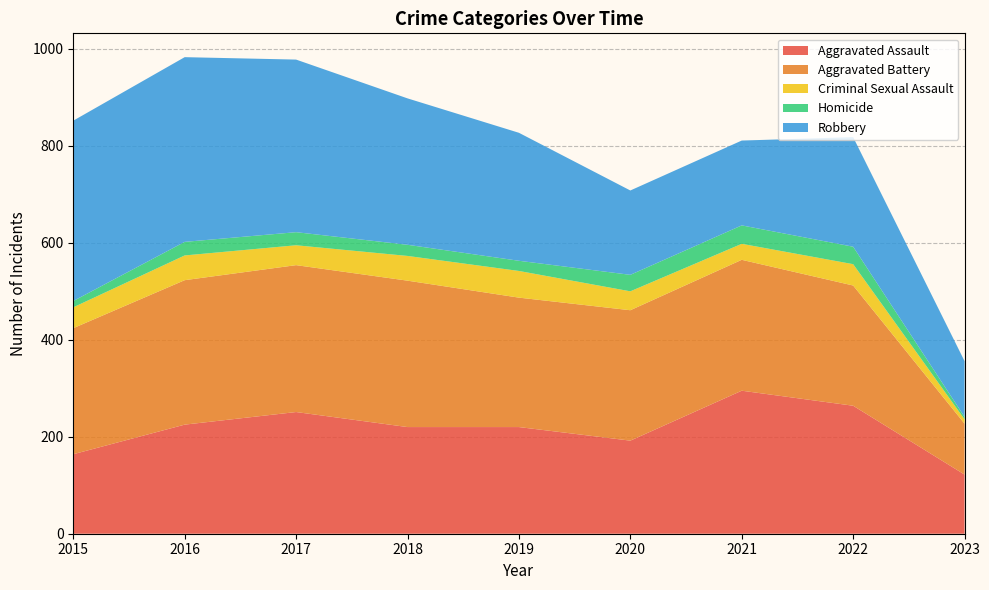

Reading right to left, transcribe all the data shown in this chart.

Aggravated Assault: 122	264	295	192	220	220	251	225	164
Aggravated Battery: 105	248	270	269	267	302	303	298	260
Criminal Sexual Assault: 9	44	33	39	55	51	41	51	43
Homicide: 5	36	38	34	21	23	27	28	13
Robbery: 115	226	175	174	264	302	356	381	372